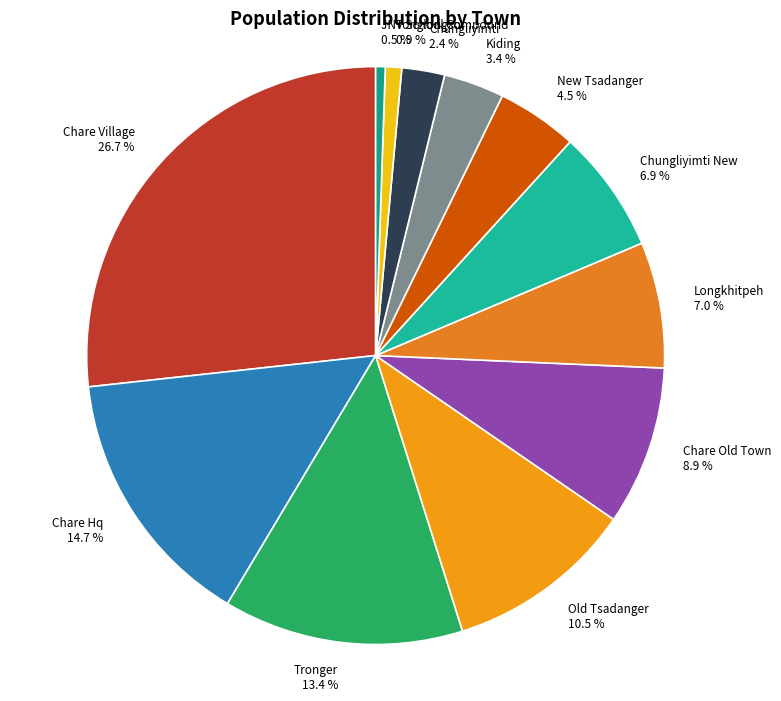

Count the number of slices in the pie.

12